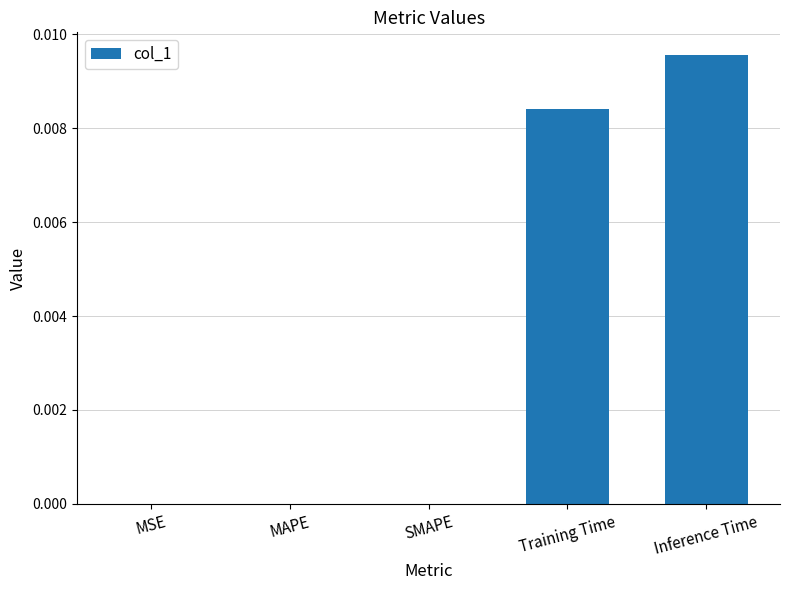

Which category has the highest value across all series?

Inference Time